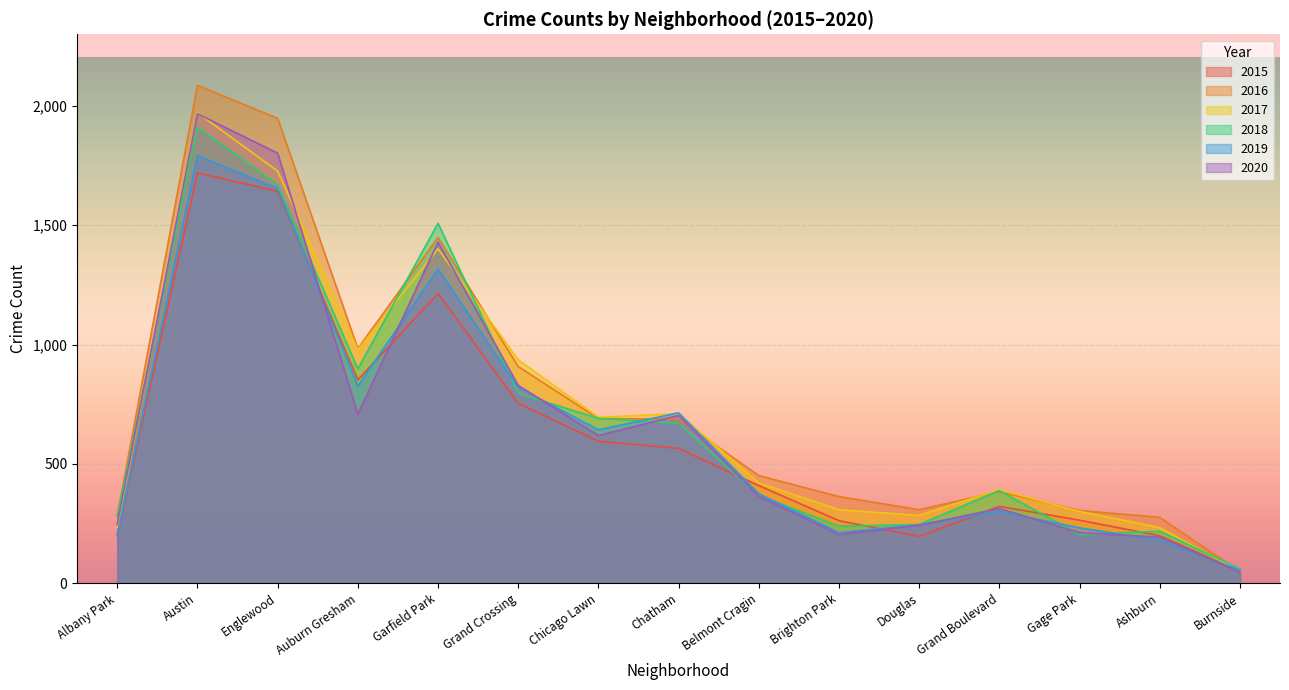

In 2020, how many points are lower than both neighbors (excluding endpoints)?

3